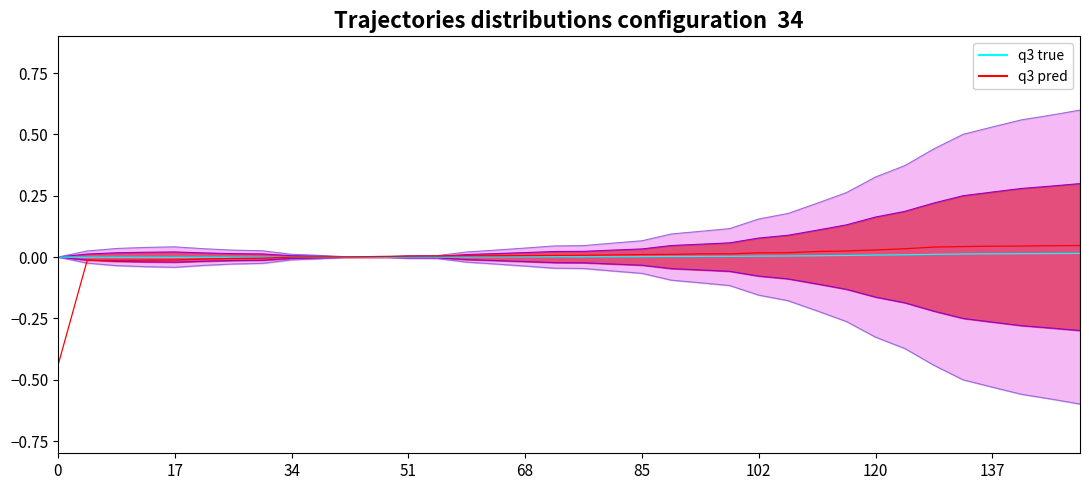

Reading left to right, what are all the values shown in this chart?

-0.4	-0.0	-0.0	-0.0	-0.0	-0.0	-0.0	-0.0	-0.0	0.0	0.0	0.0	0.0	0.0	0.0	0.0	0.0	0.0	0.0	0.0	0.0	0.0	0.0	0.0	0.0	0.0	0.0	0.0	0.0	0.0	0.0	0.0	0.0	0.0	0.0	0.0